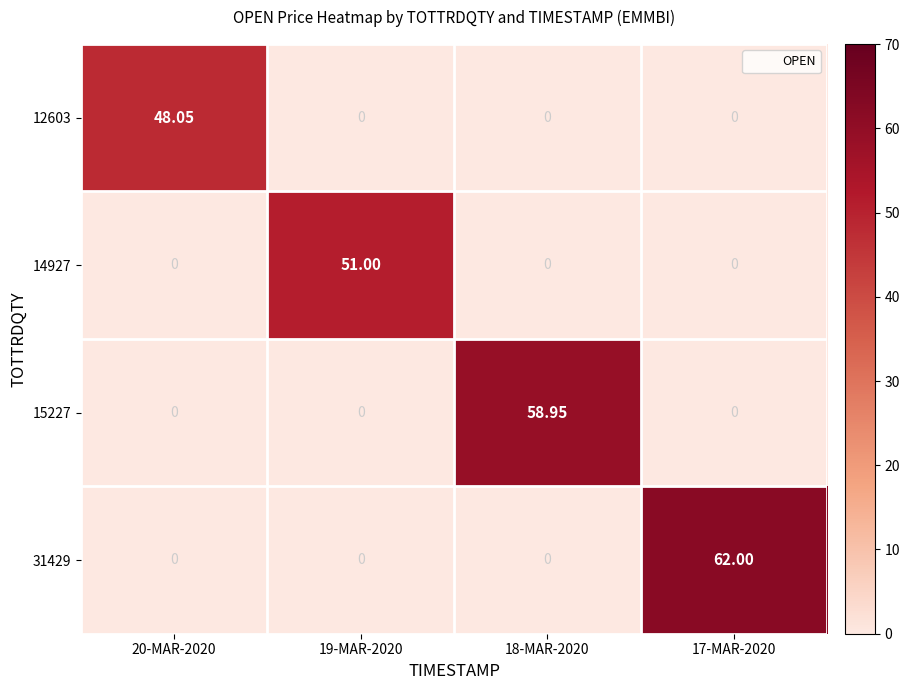

Which category has the highest value across all series?

17-MAR-2020